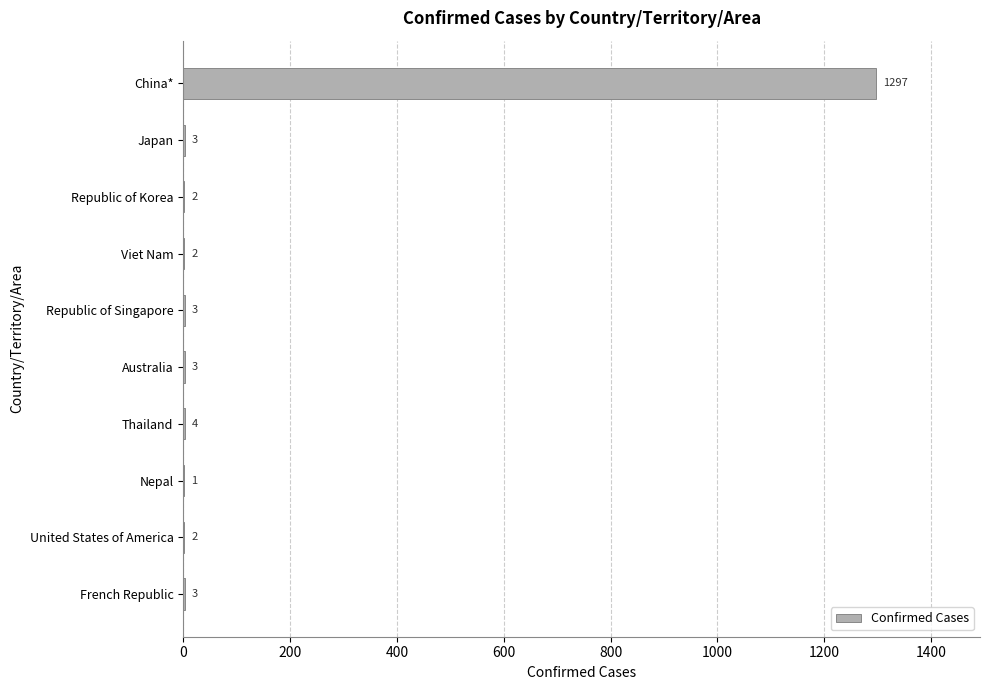

What is the sum of all values?

1320